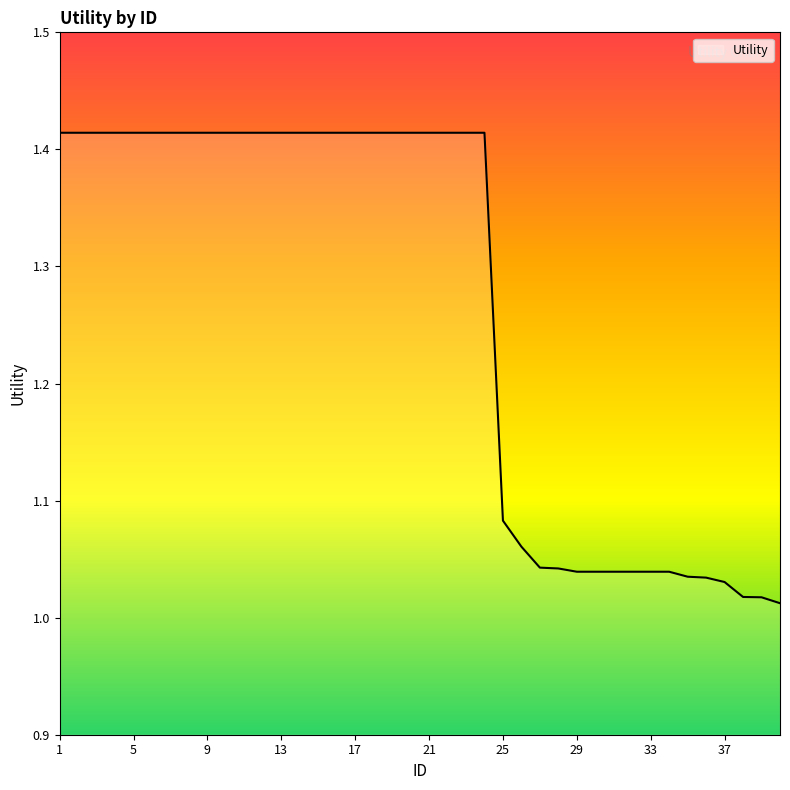

What is the sum of all values?

50.6